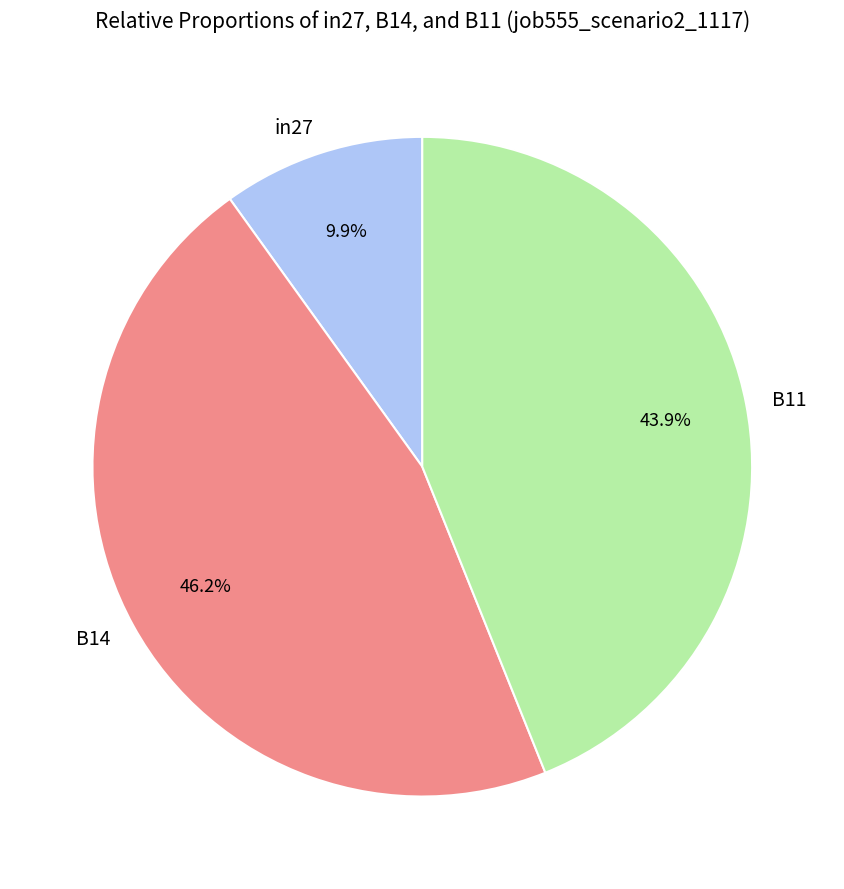

Combined, what portion of the pie is B14 and B11?

90.1%